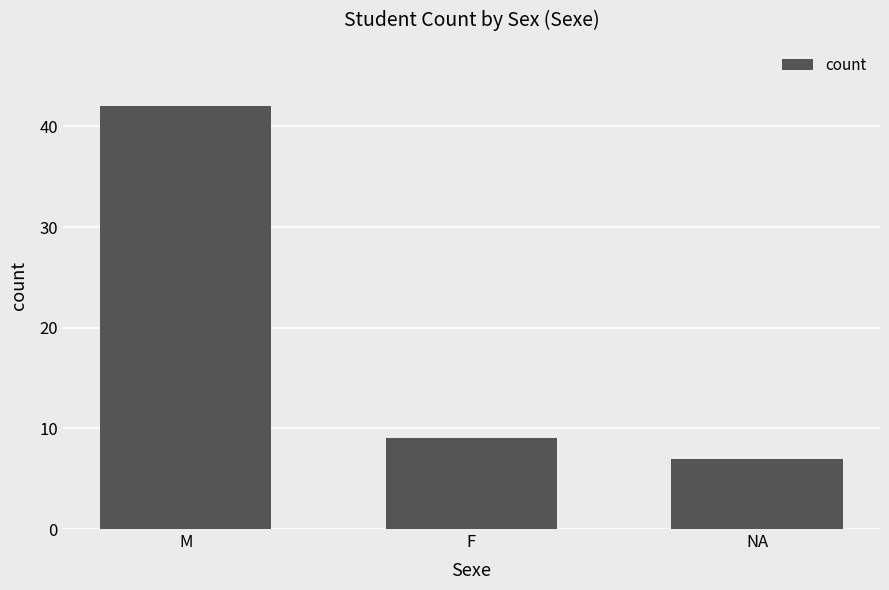

What is the approximate value at F, to the nearest 10?

10